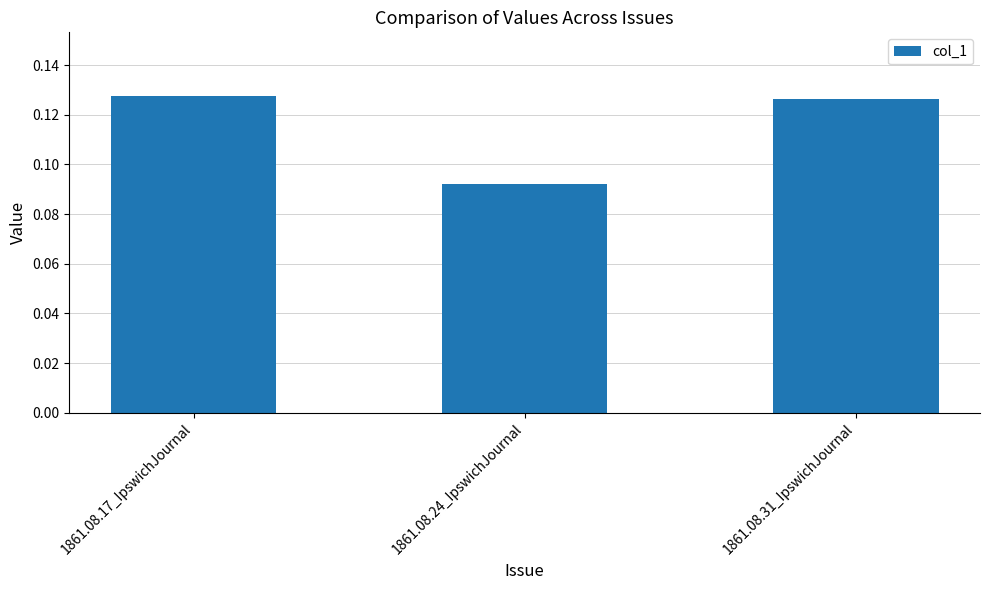

How many bars are there in total?

3